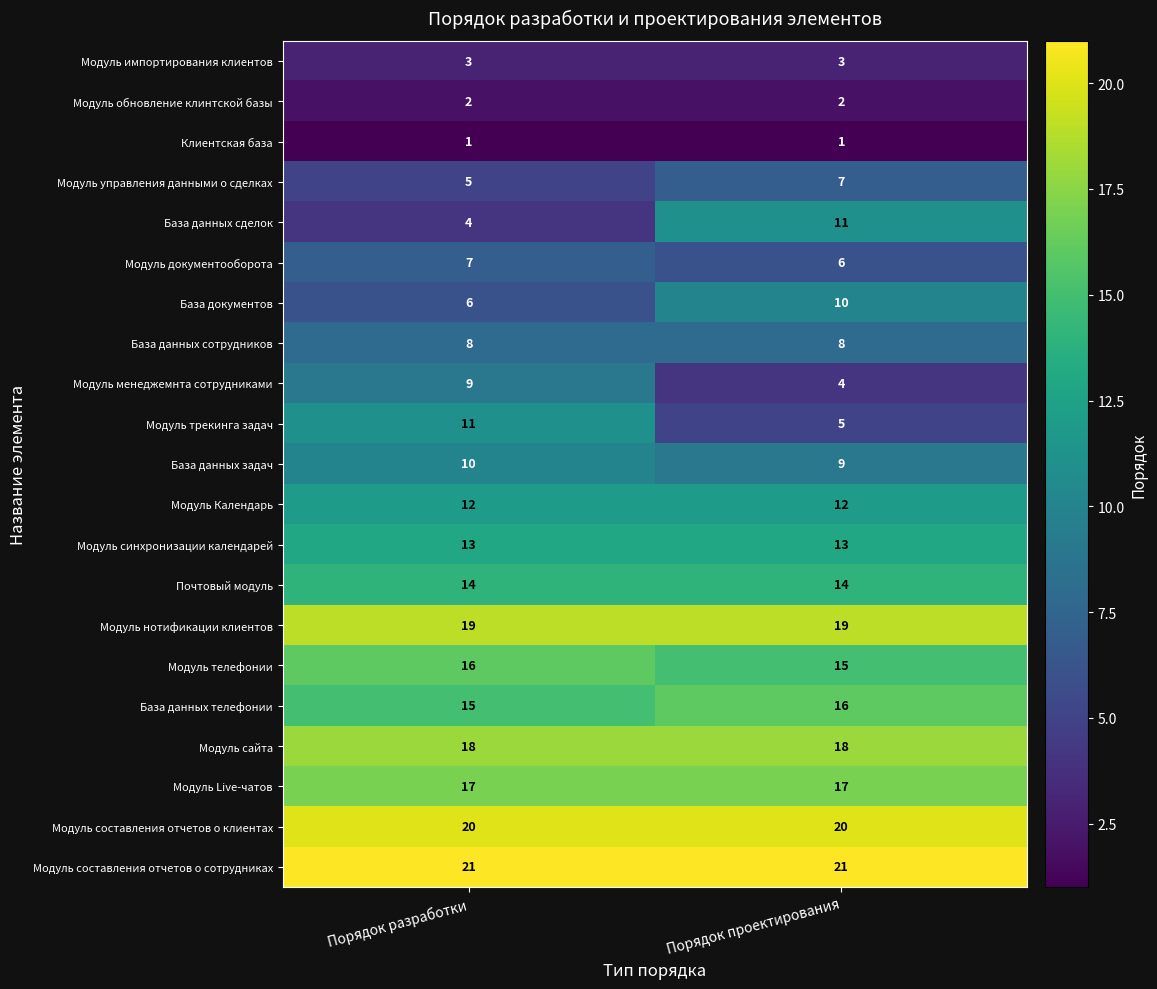

Rank the series at Порядок разработки from lowest to highest value.

Клиентская база, Модуль обновление клинтской базы, Модуль импортирования клиентов, База данных сделок, Модуль управления данными о сделках, База документов, Модуль документооборота, База данных сотрудников, Модуль менеджемнта сотрудниками, База данных задач, Модуль трекинга задач, Модуль Календарь, Модуль синхронизации календарей, Почтовый модуль, База данных телефонии, Модуль телефонии, Модуль Live-чатов, Модуль сайта, Модуль нотификации клиентов, Модуль составления отчетов о клиентах, Модуль составления отчетов о сотрудниках